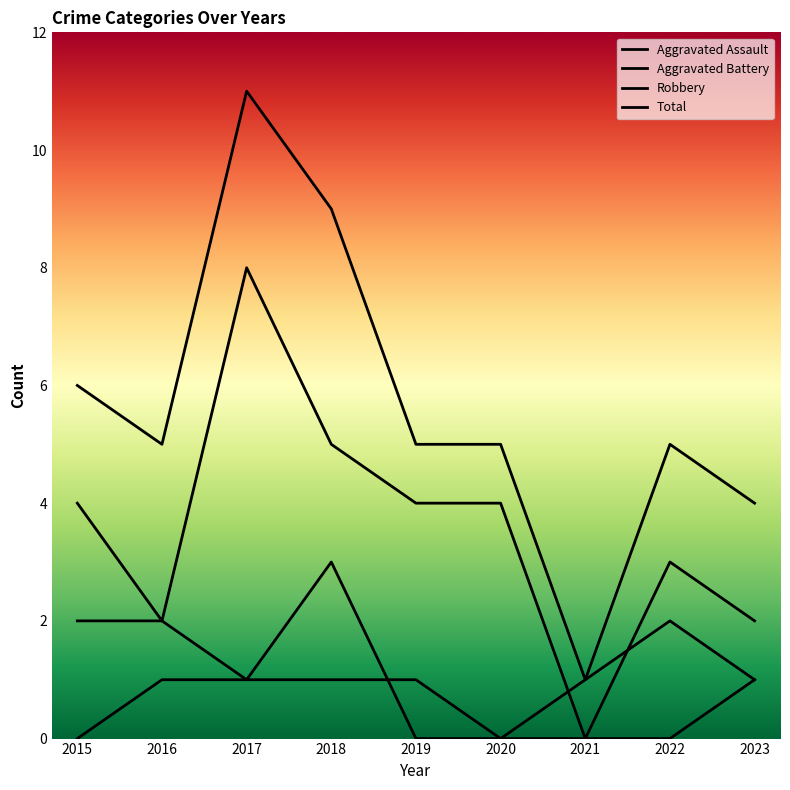

Between which two adjacent categories do Aggravated Battery and Aggravated Assault first intersect?

2018 and 2019